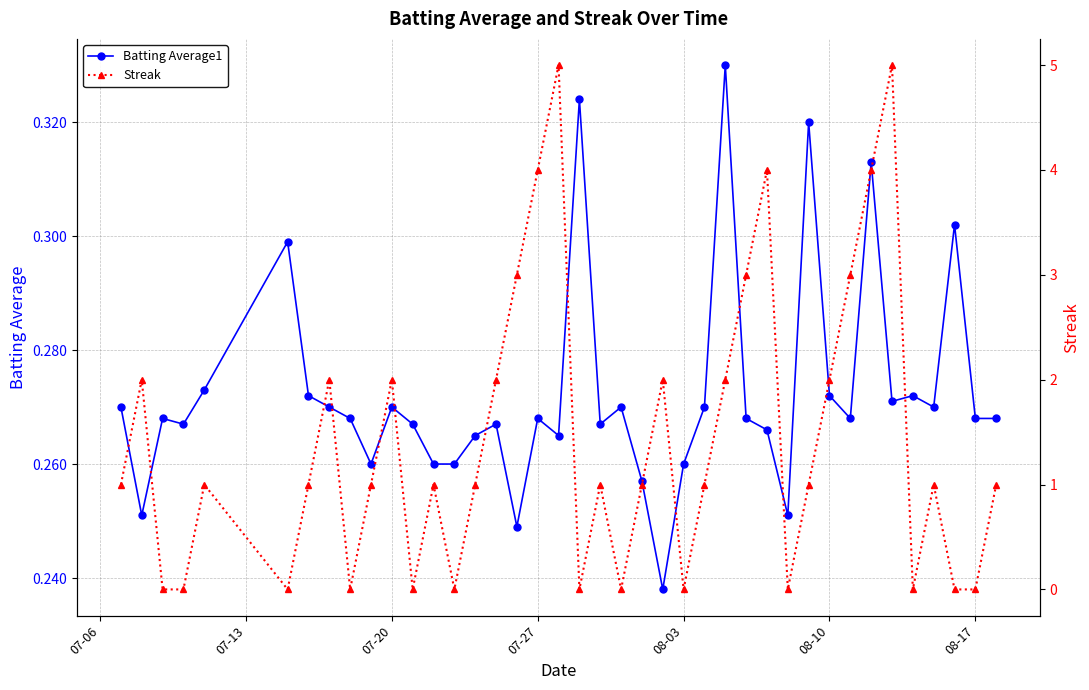

After their last crossing, which series has the higher values: Batting Average1 or Streak?

Streak